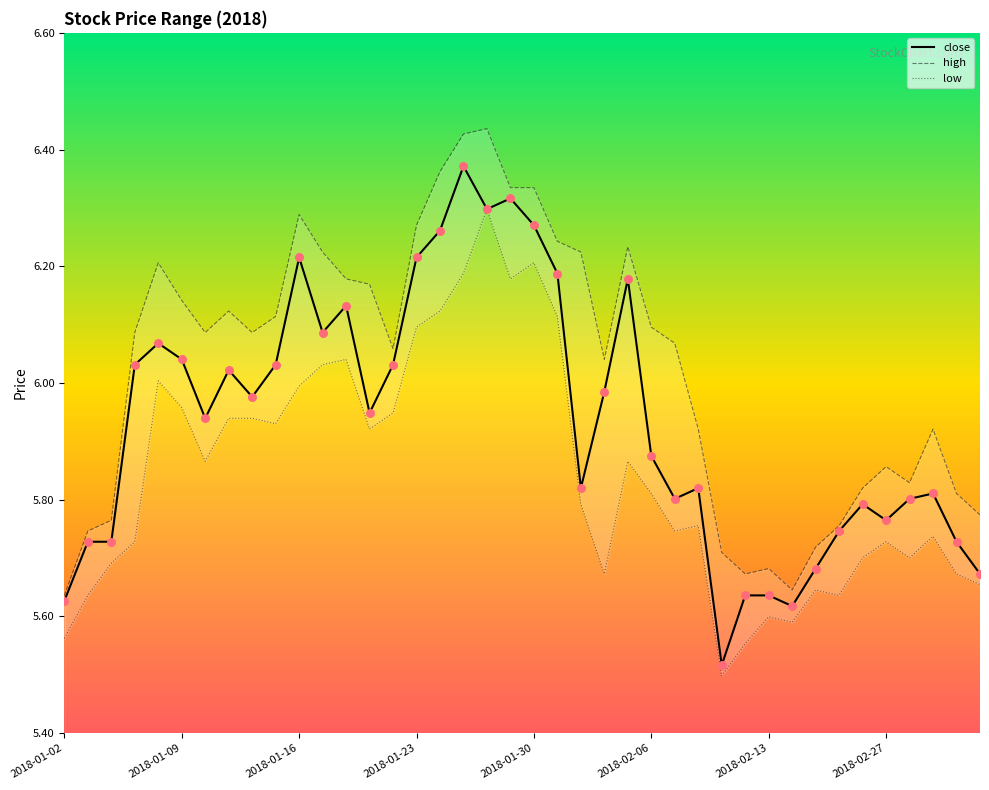

Which series reaches the minimum Y coordinate?

low